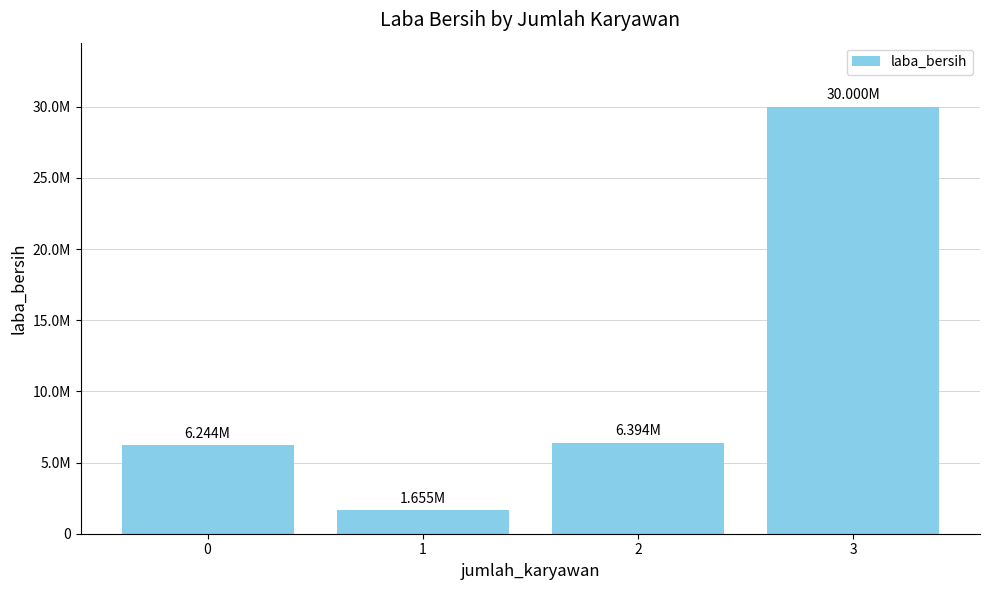

Does the chart contain any negative values?

No